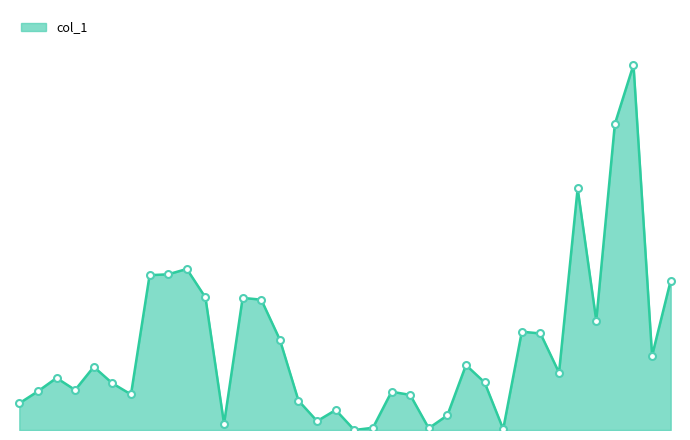

Does the chart display data point markers on the line(s)?

No